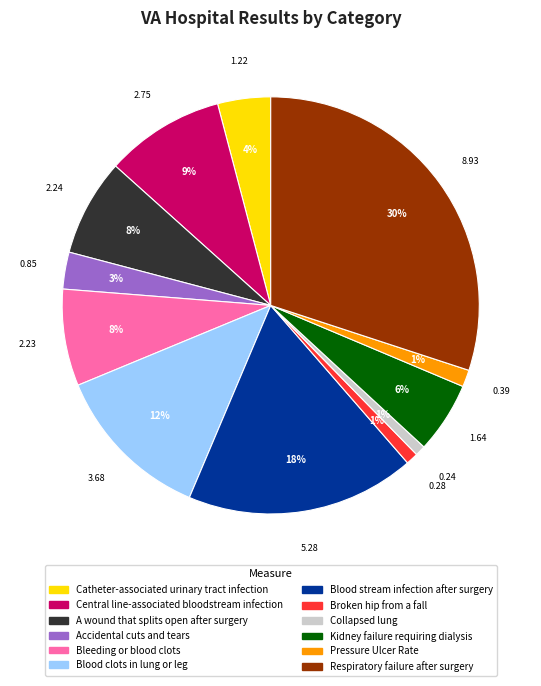

Count the number of slices in the pie.

12